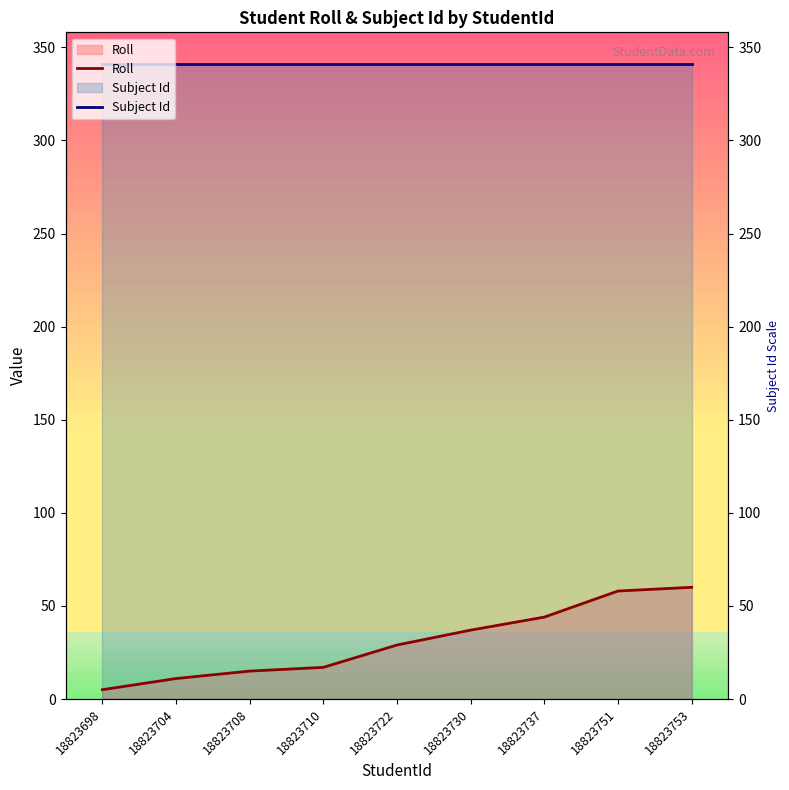

True or false: Subject Id has a value of 341 at 18823722.

True